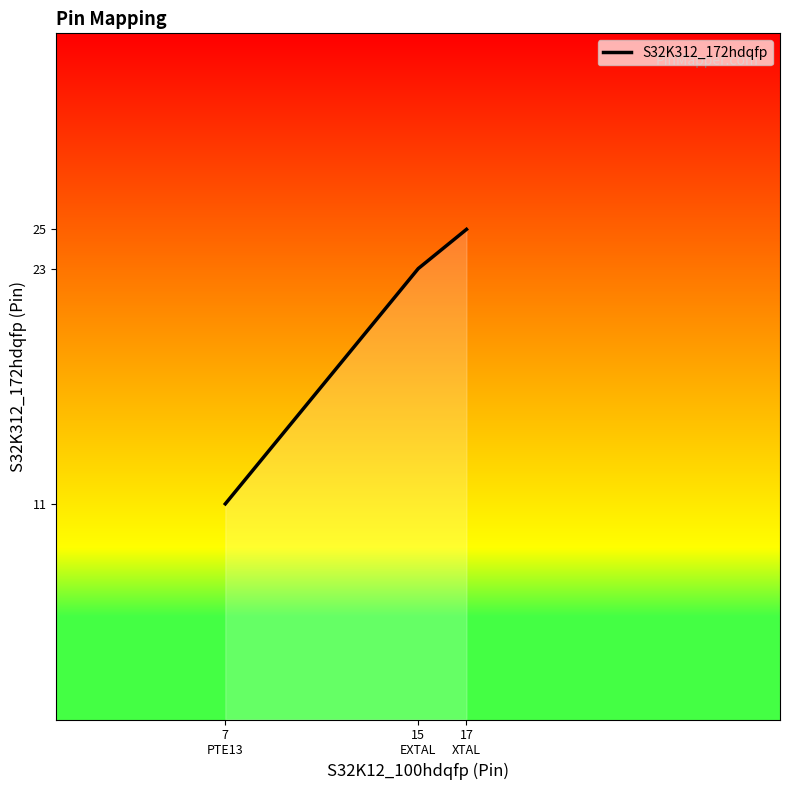

List the labels in order of value, largest first.

17
XTAL, 15
EXTAL, 7
PTE13